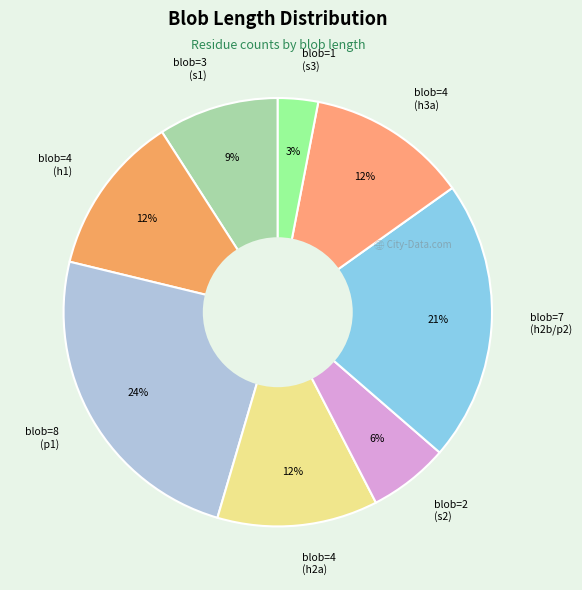

Which has a higher value, blob=4 (h1) or blob=7 (h2b/p2)?

blob=7 (h2b/p2)